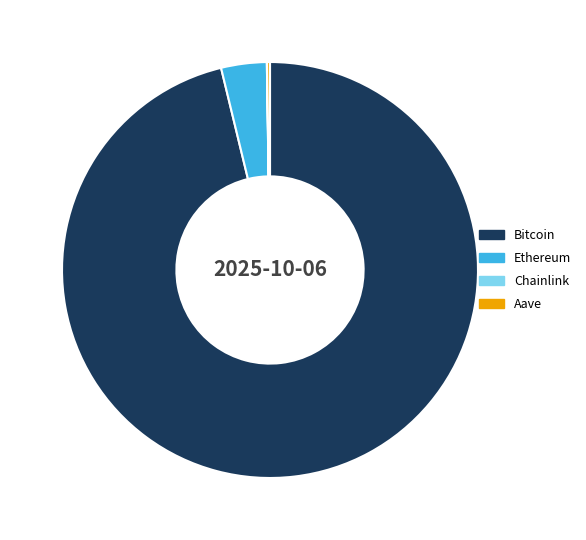

What is the largest slice in the pie chart?

Bitcoin